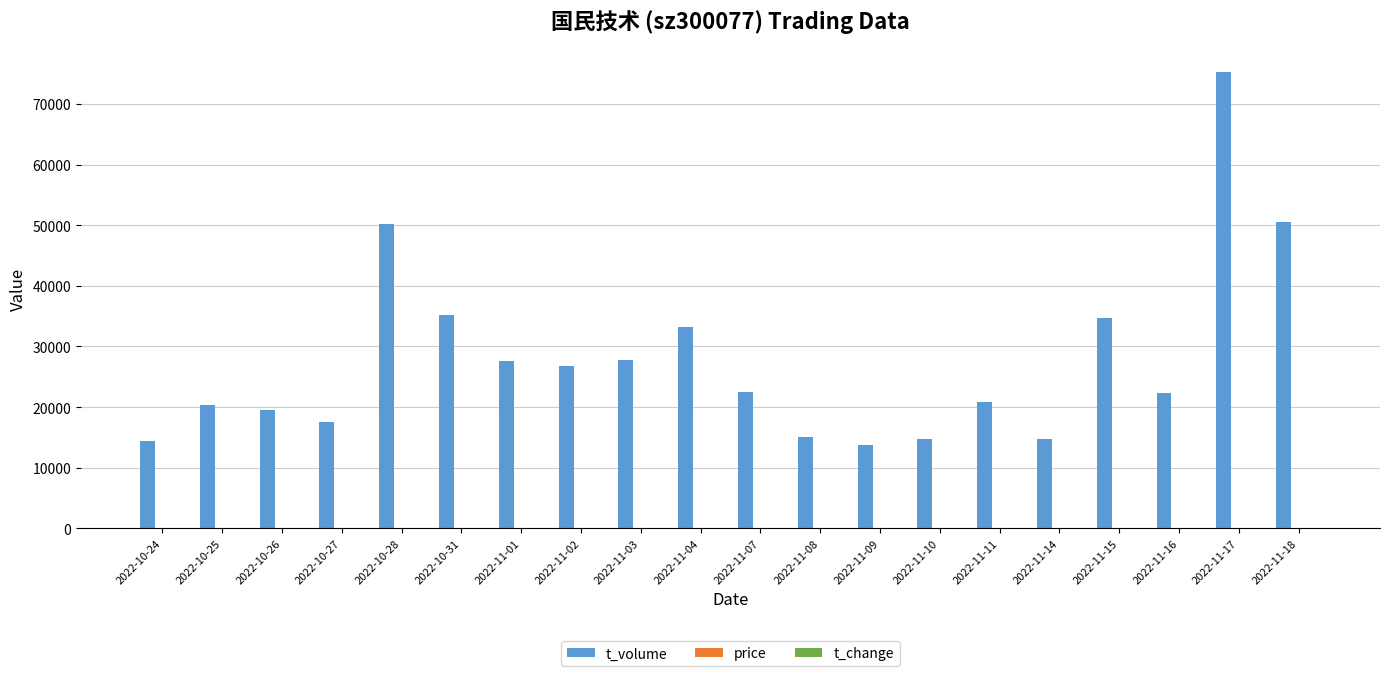

The value of t_volume at 2022-11-16 is 11751.5. True or false?

False